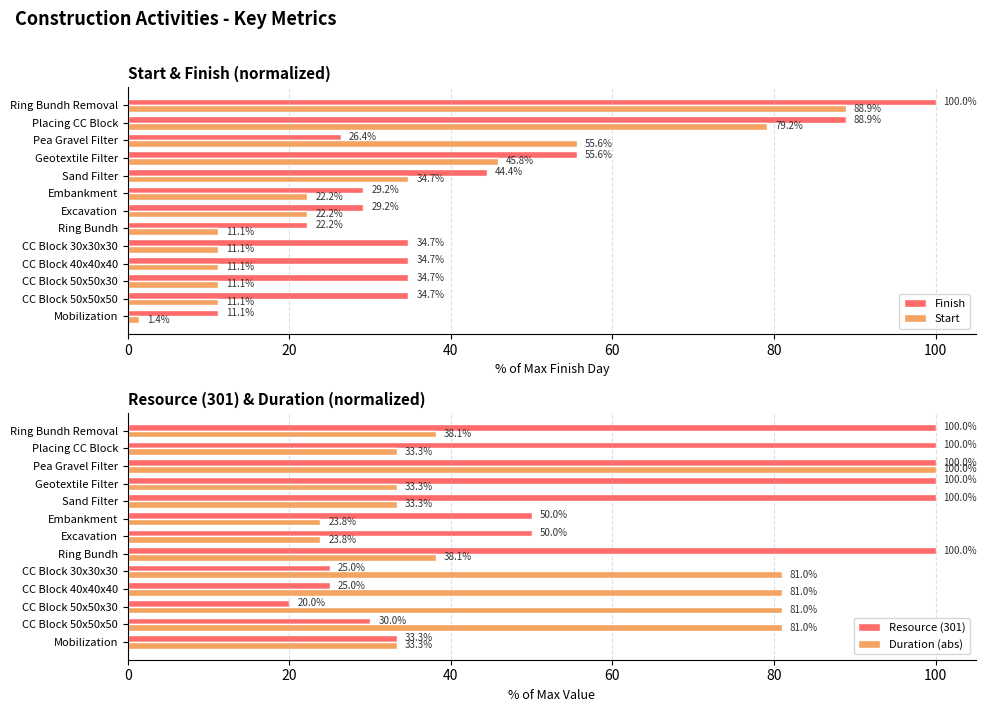

What is the difference between the Finish values at CC Block 40x40x40 and Pea Gravel Filter?

8.3